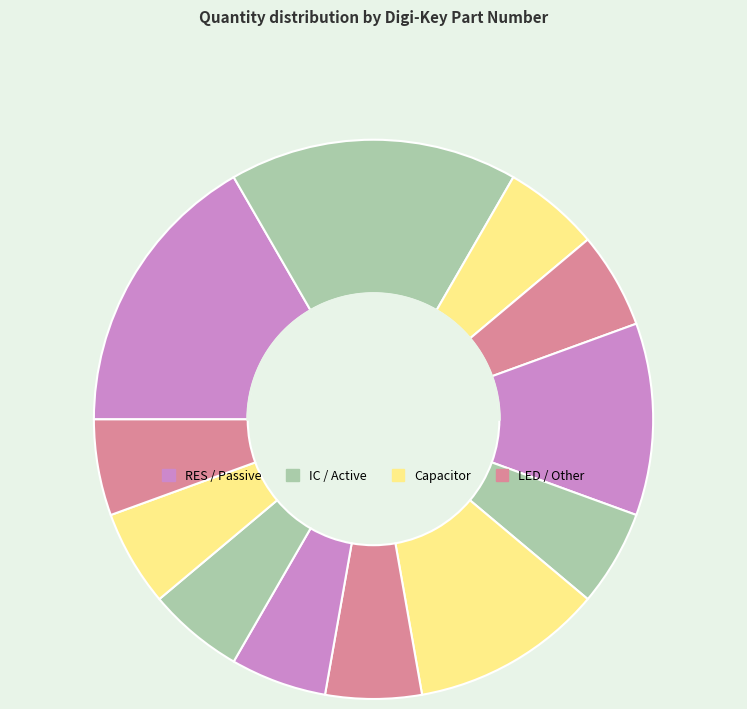

True or false: S1012EC-07-ND accounts for 18% of the total.

False